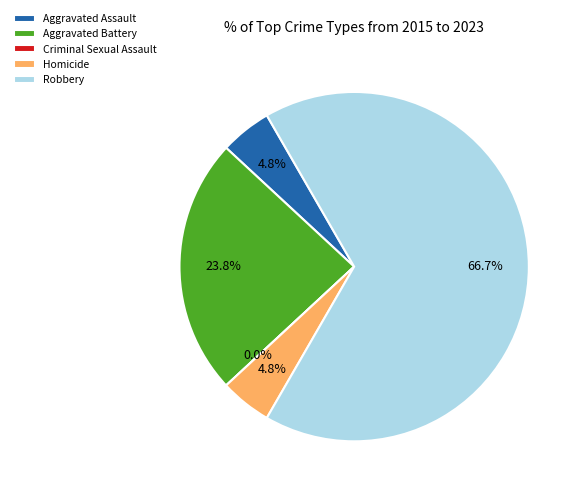

What is the change in value from Criminal Sexual Assault to Robbery?

+14